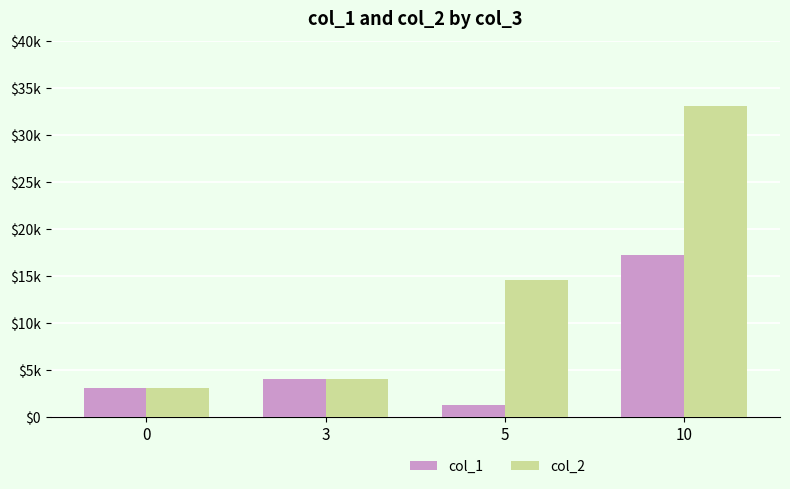

List the labels in order of col_1 value, smallest first.

5, 0, 3, 10